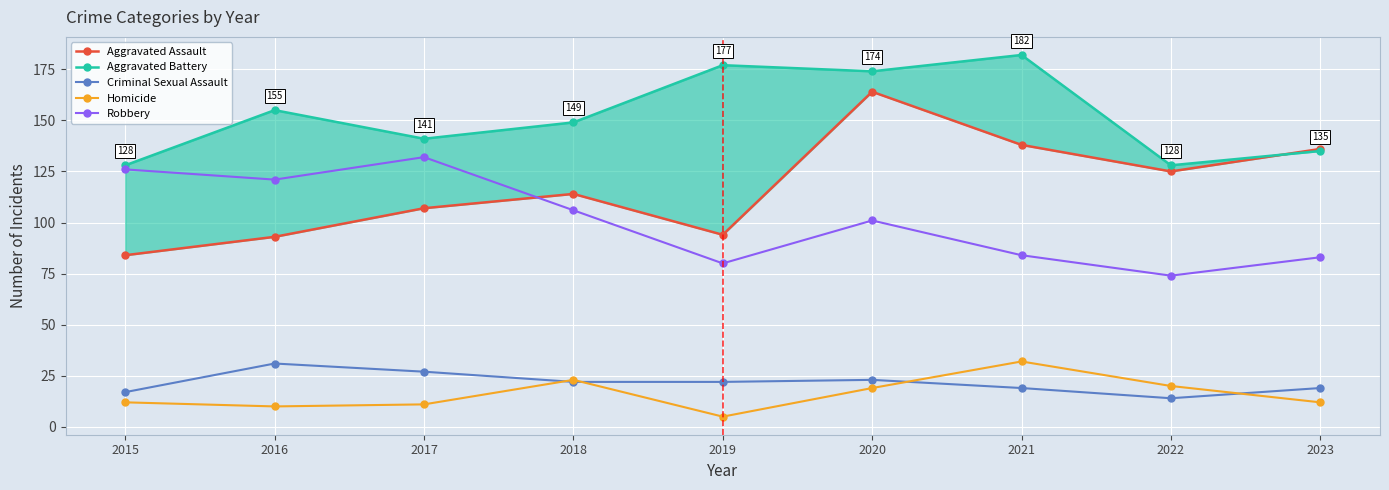

At which category does Aggravated Assault reach its first local peak?

2018